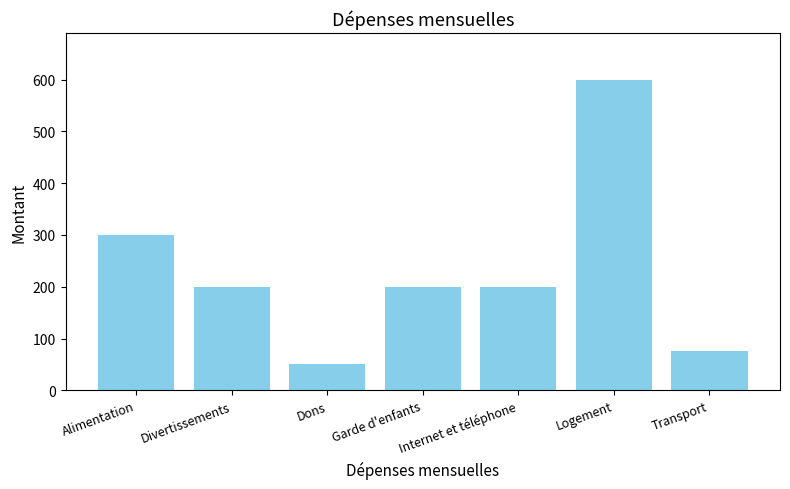

At which label is the value closest to 325?

Alimentation